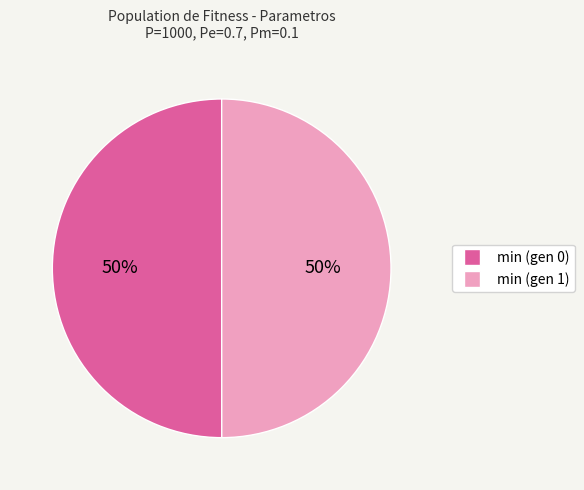

Combined, do min (gen 0) and min (gen 1) account for over 50%?

Yes